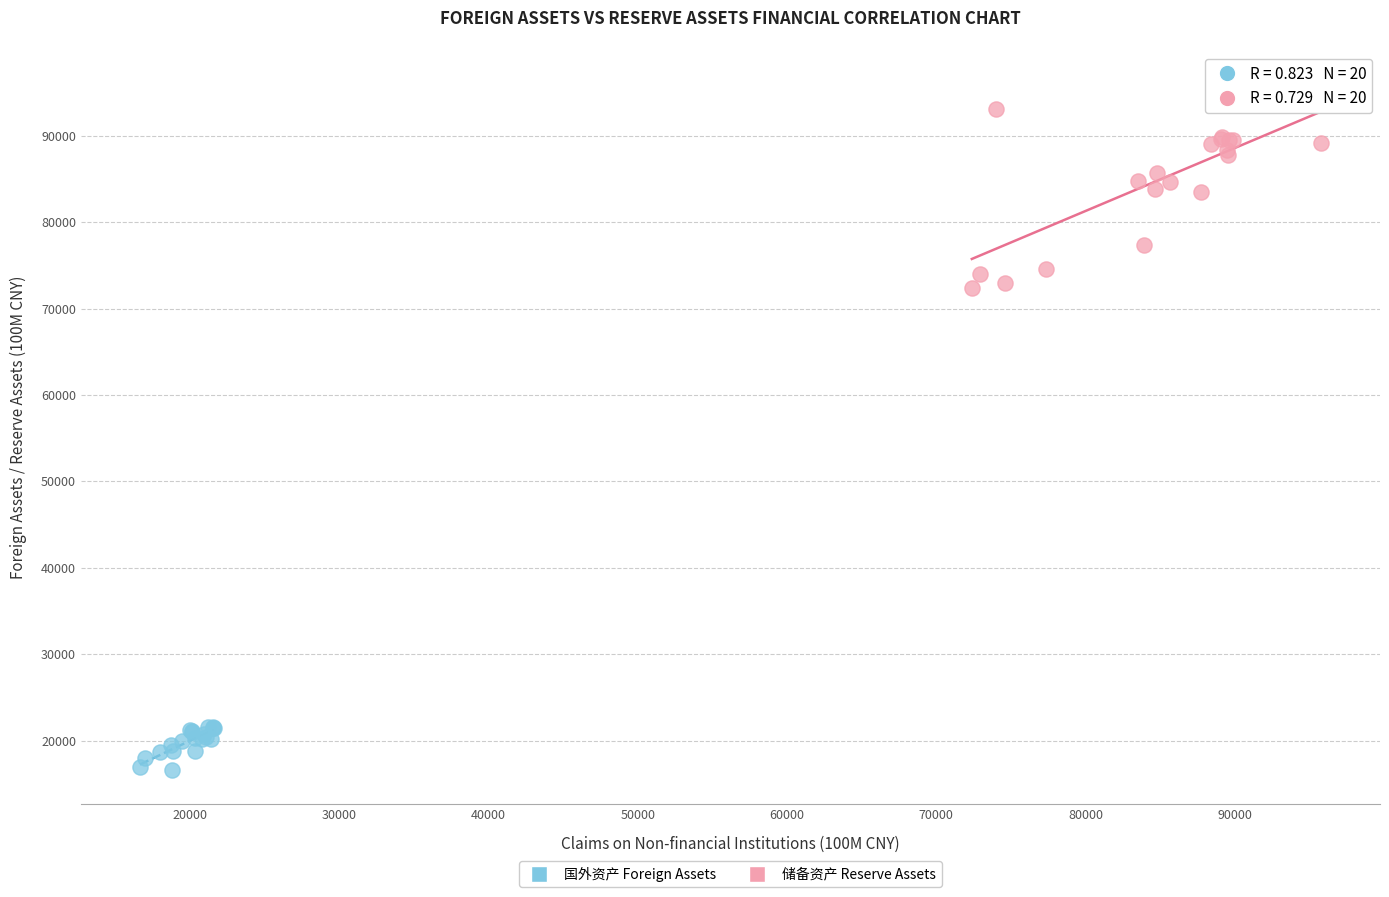

Which series reaches the maximum Y coordinate?

储备资产 Reserve Assets